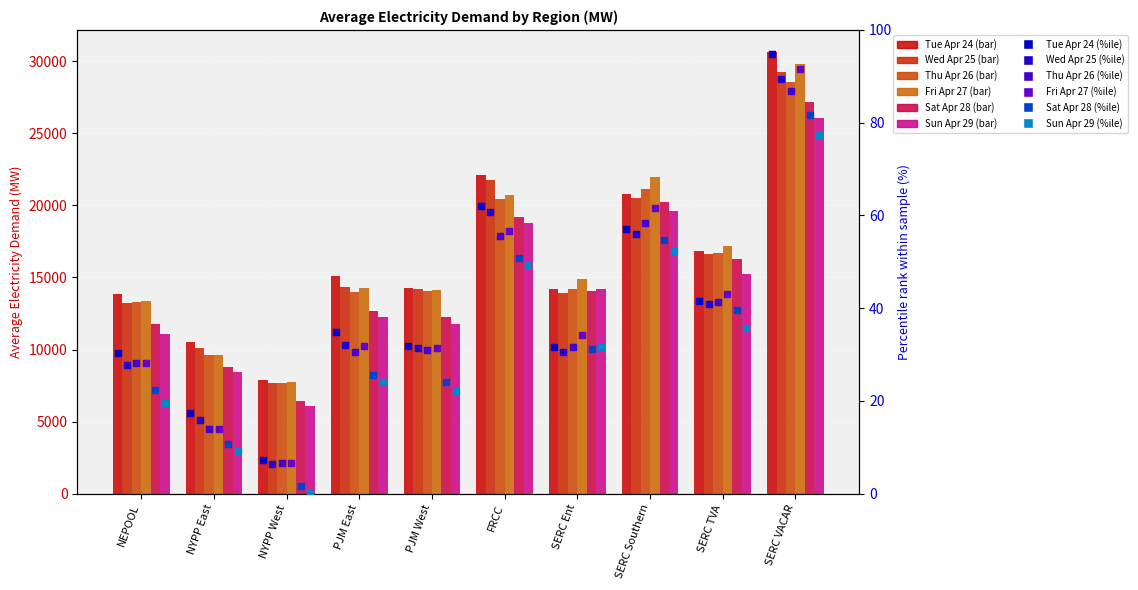

Is the value of Tue Apr 24 at SERC Southern greater than the value of Sun Apr 29 at NYPP East?

Yes